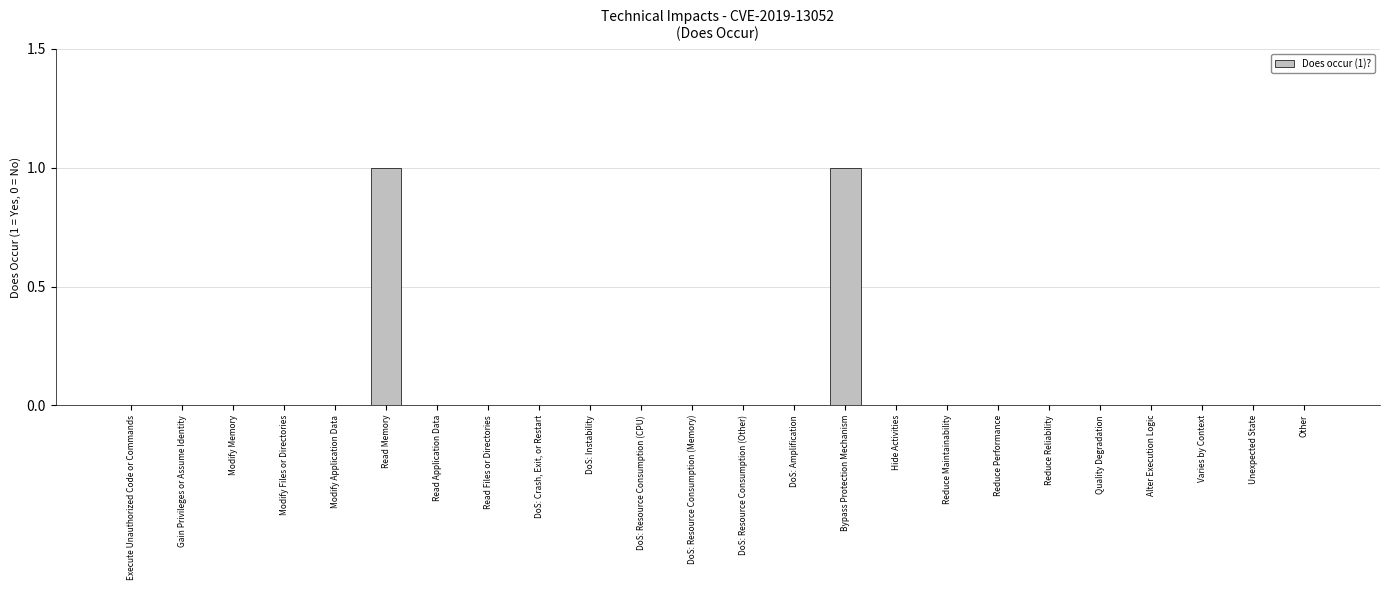

Are the bars horizontal?

No